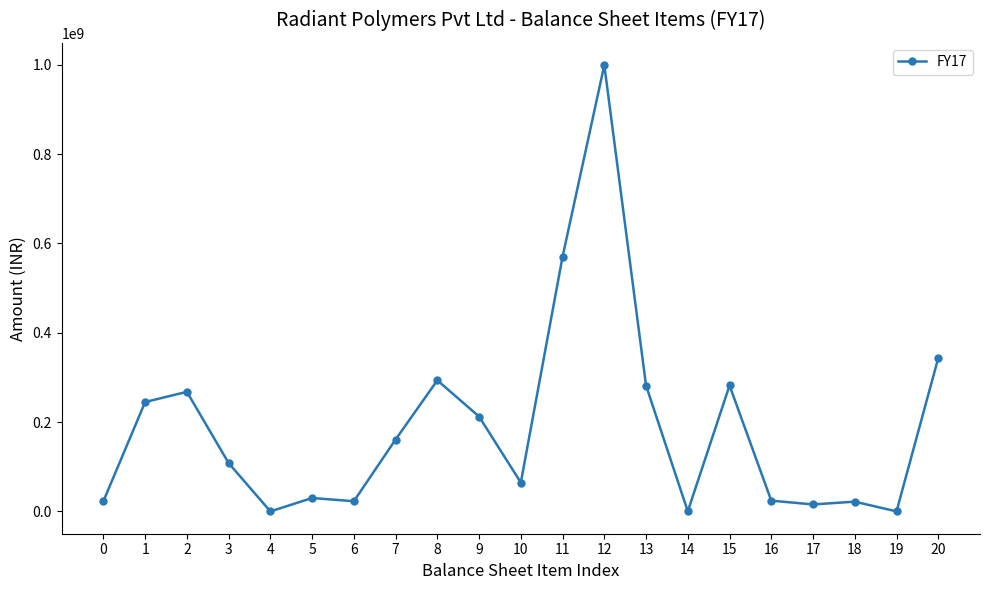

At which label is the value closest to 499534157?

11